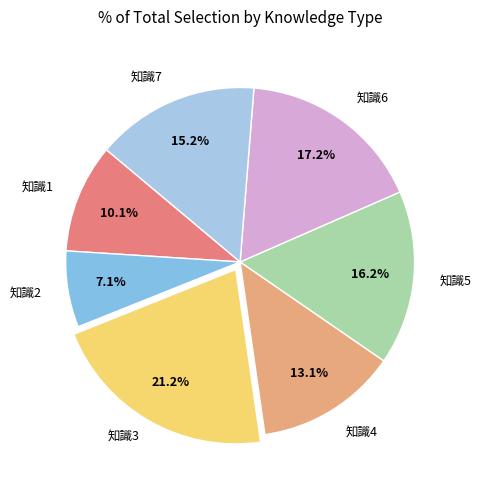

To the nearest percent, what portion does 知識3 represent?

21%